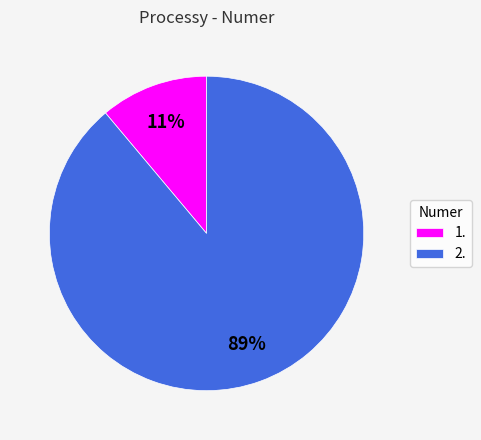

Which slice is the smallest?

1.